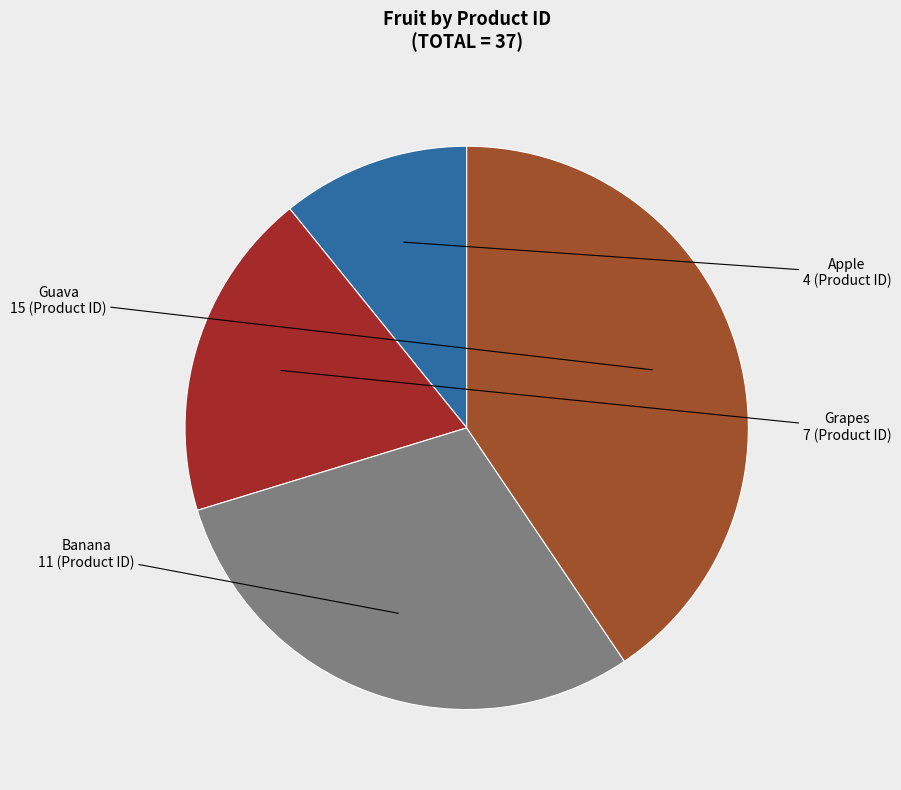

True or false: Guava accounts for 41% of the total.

True